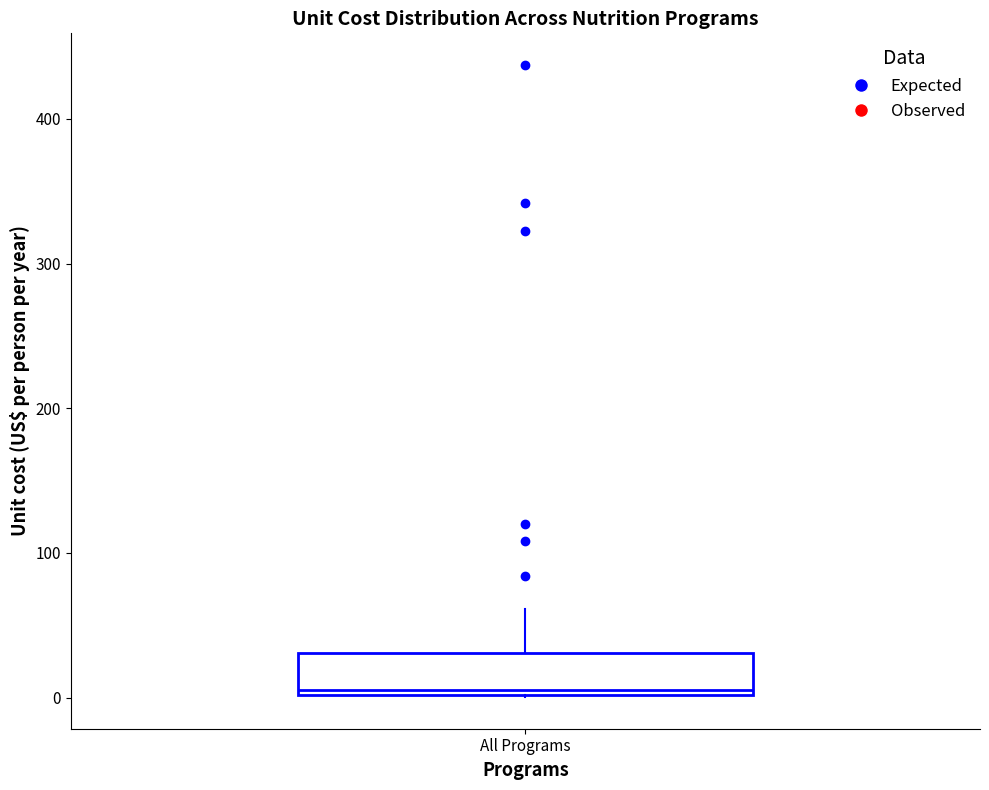

Where does the upper whisker of the box for All Programs end on the y-axis? The values are not printed on the chart, so give them approximately, as read against the axis.

60